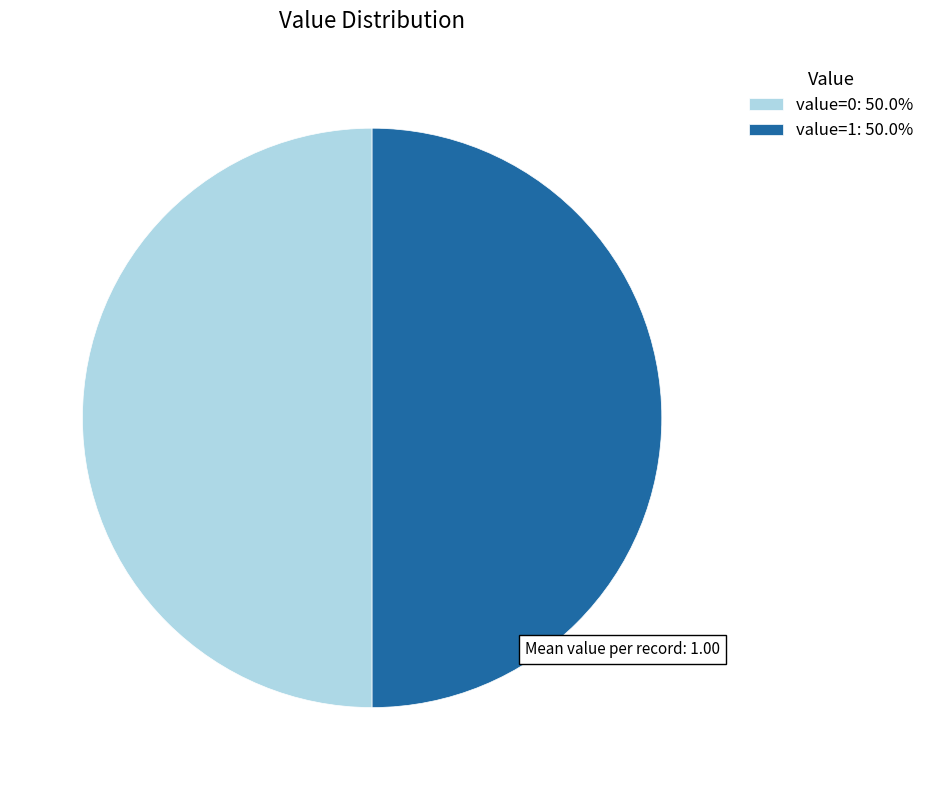

What is the ratio of the value at value=0: 50.0% to the value at value=1: 50.0%?

1.0